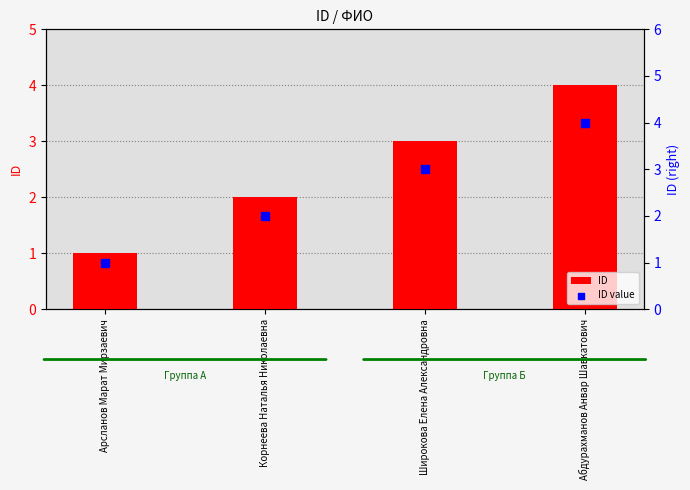

Which series contains the highest Y value?

ID